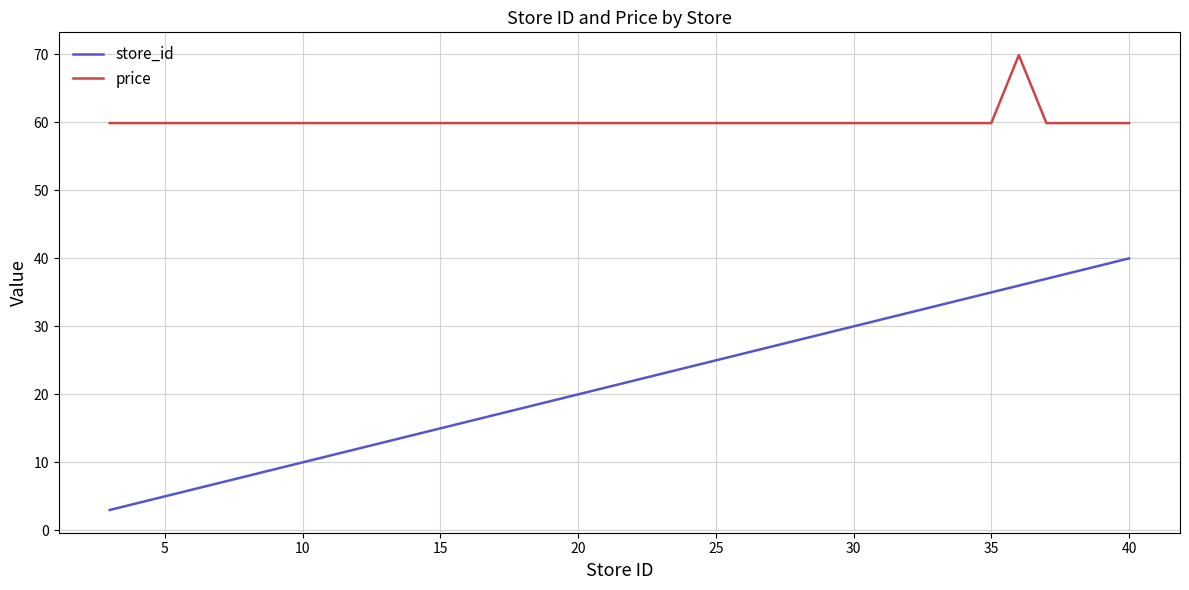

What is the difference between the maximum and minimum values in the store_id series?

37.0